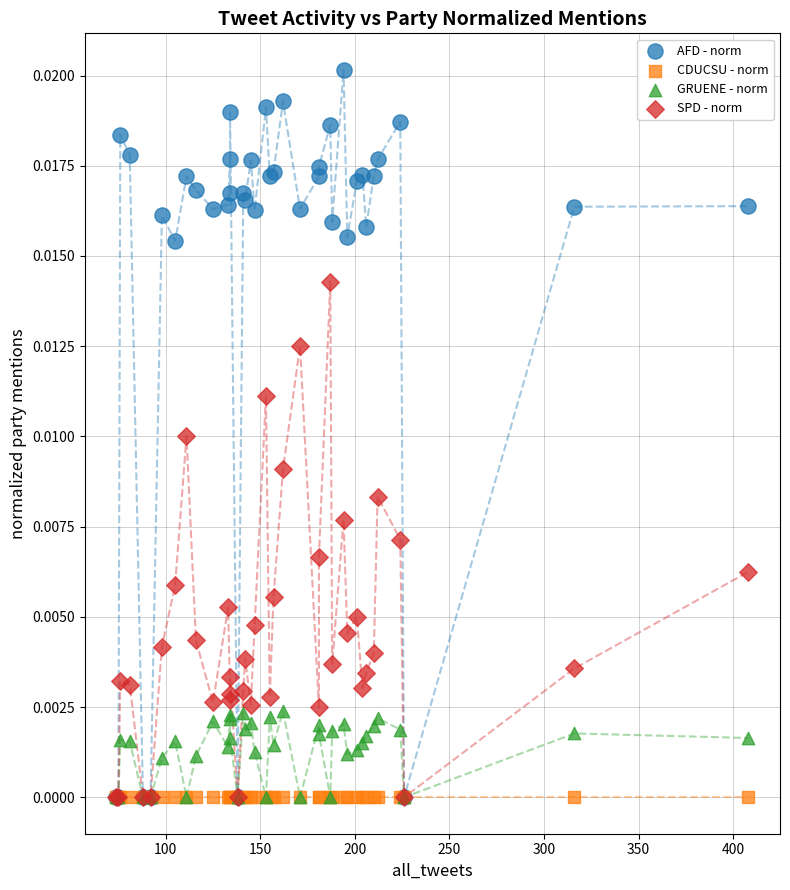

What are all the series names shown in the legend?

AFD - norm, CDUCSU - norm, GRUENE - norm, SPD - norm